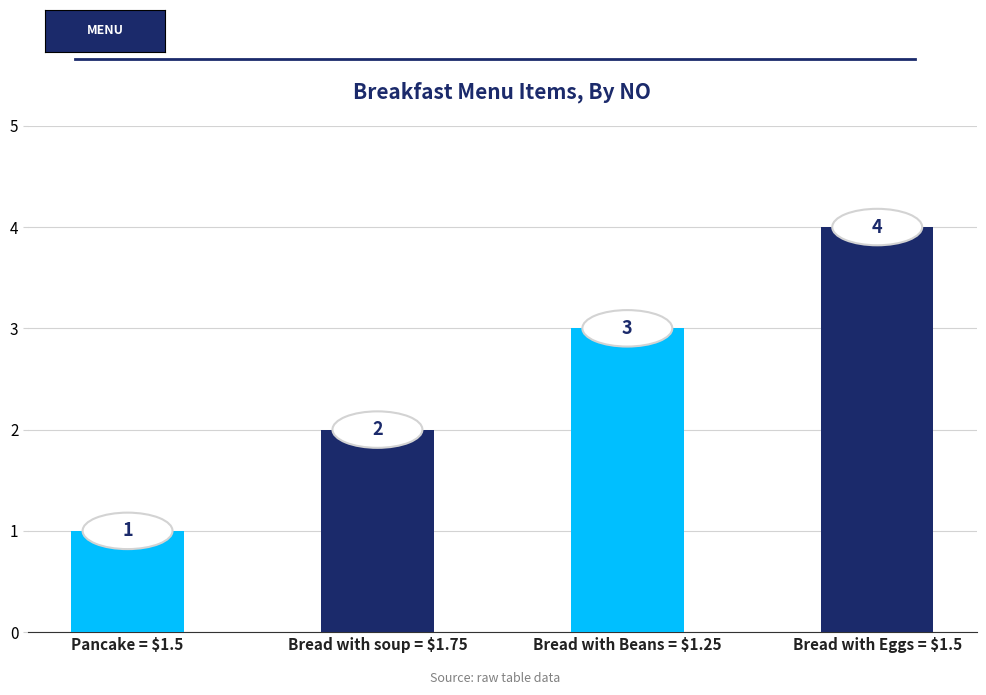

Read the value at Pancake = $1.5.

1